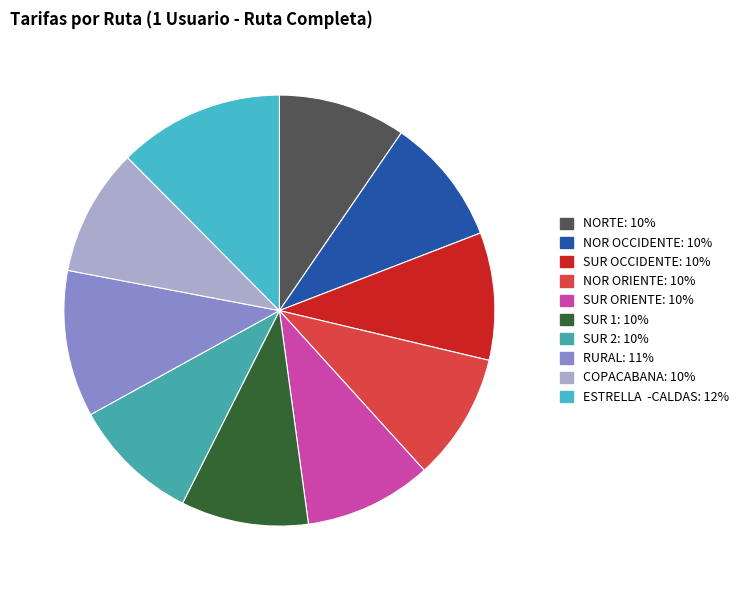

Is it true that SUR 1 is 10% of the pie?

True